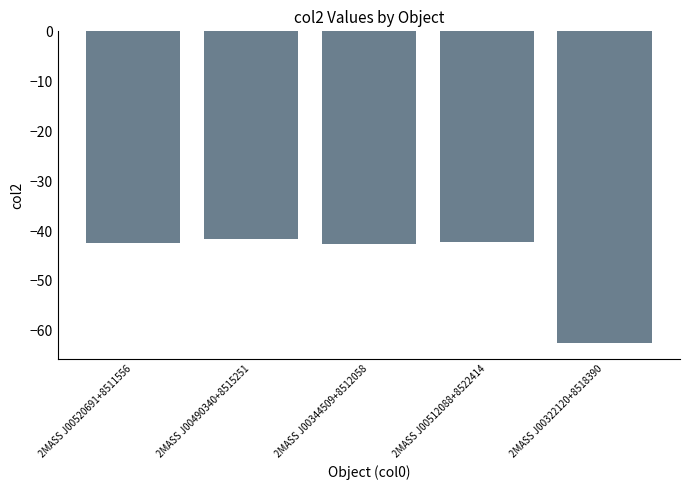

Are the bars grouped side by side (vs. stacked)?

No